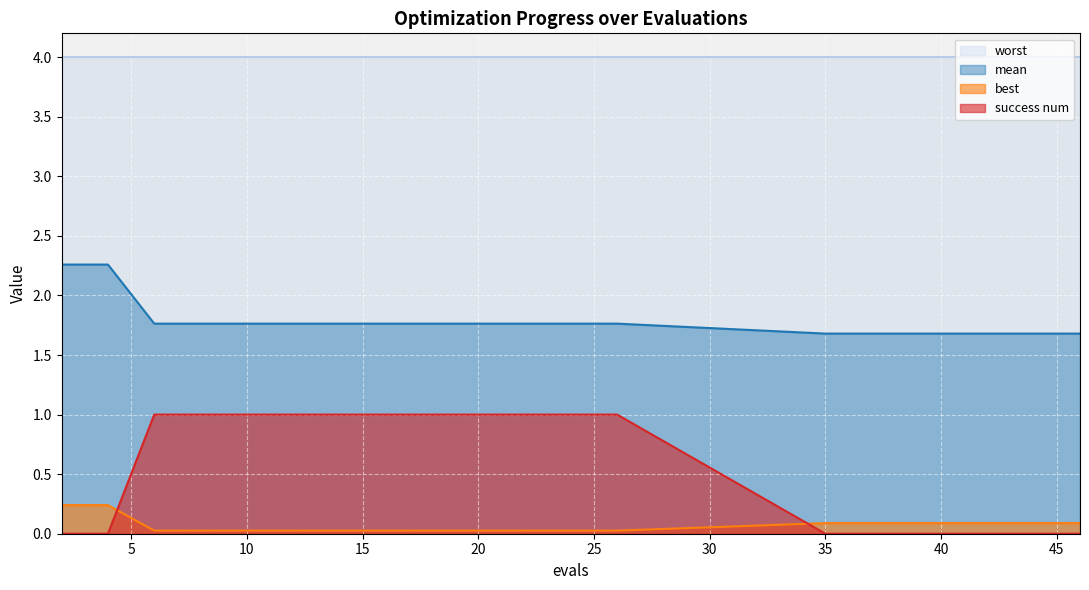

Count the best values in the range 0 to 1.

20